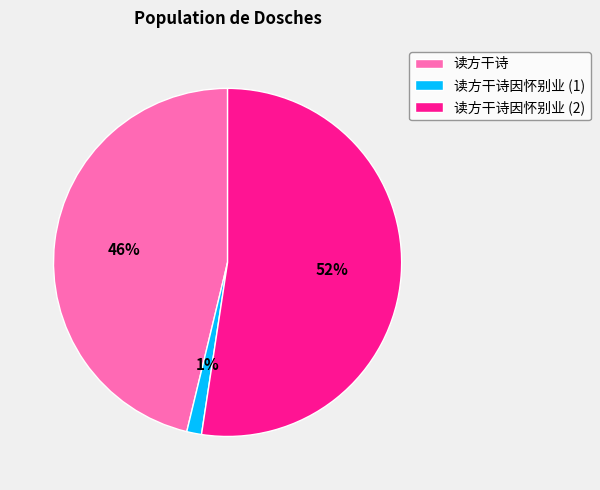

To the nearest percent, what is the difference between the 读方干诗 and 读方干诗因怀别业 (2) slice percentages?

6%